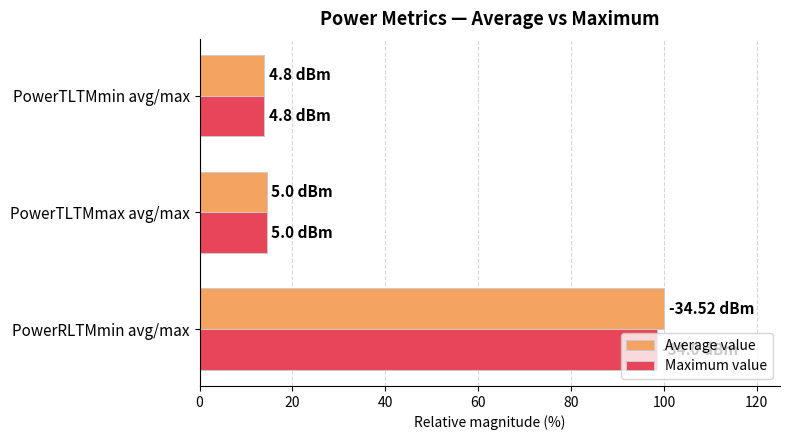

Which series has the widest spread of values?

Average value